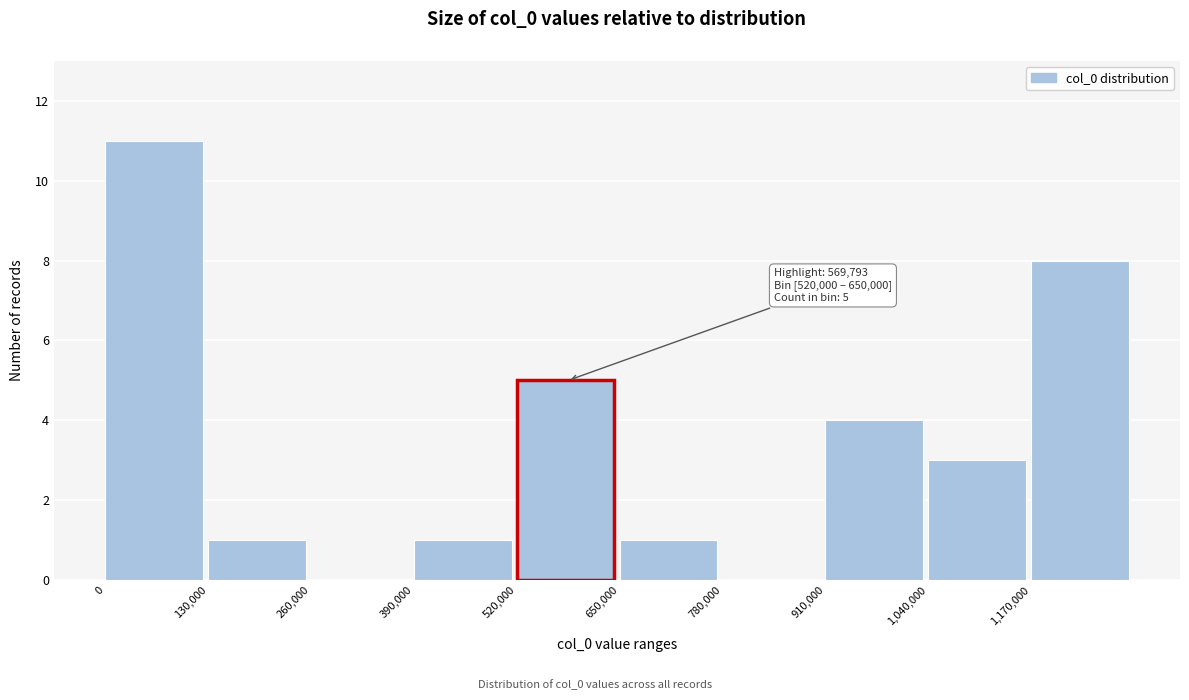

Which range on the x-axis has the tallest bar?

0 to 130000